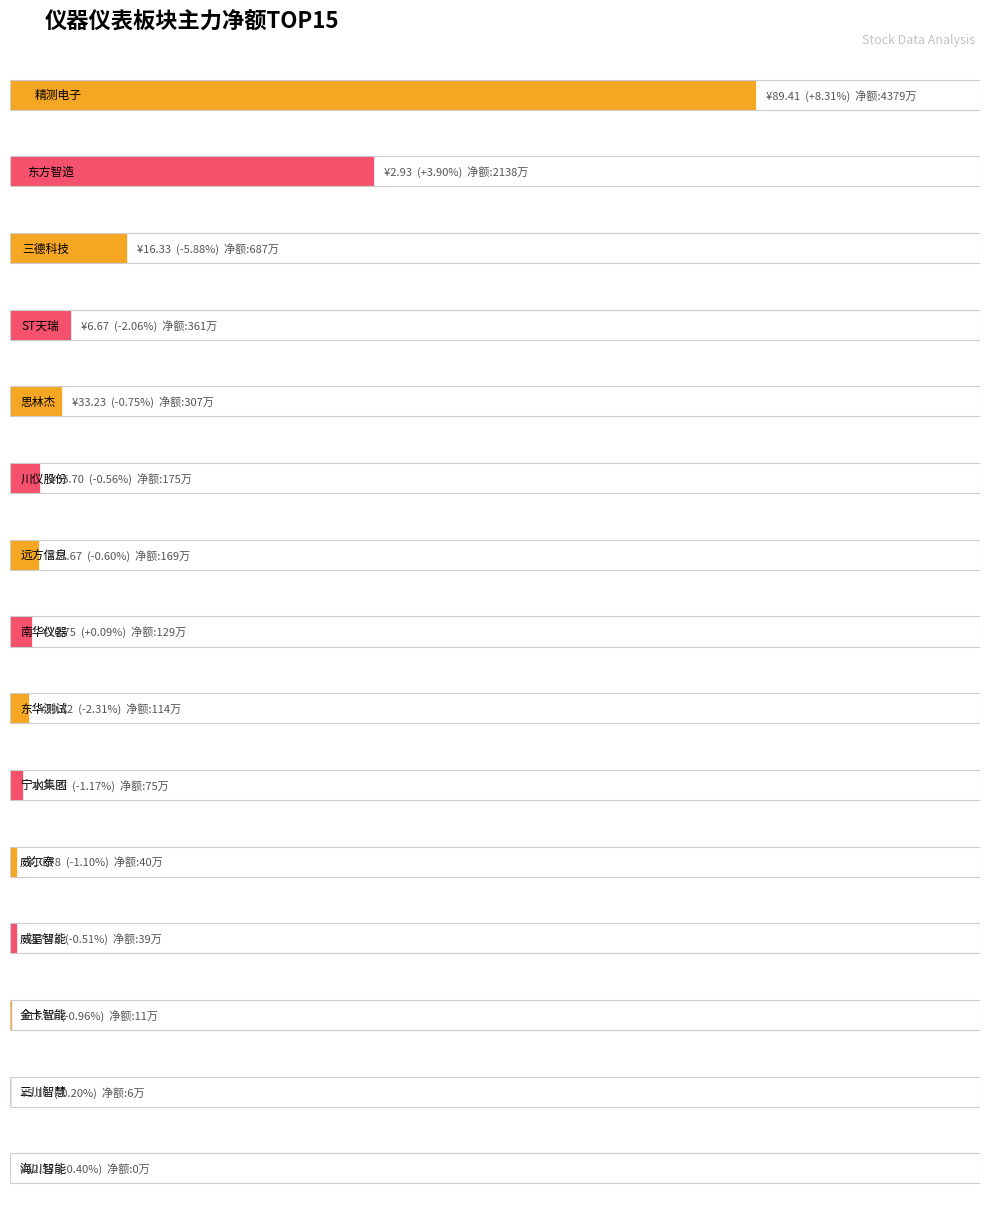

What is the difference between the maximum and second lowest values?

43732276